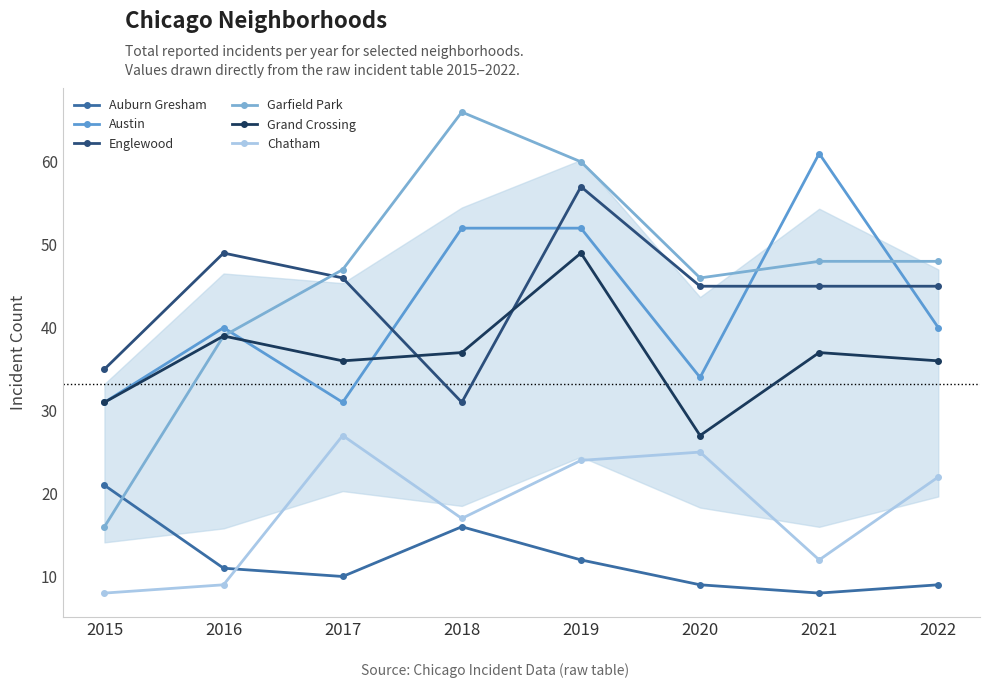

What are all the series names shown in the legend?

Auburn Gresham, Austin, Englewood, Garfield Park, Grand Crossing, Chatham